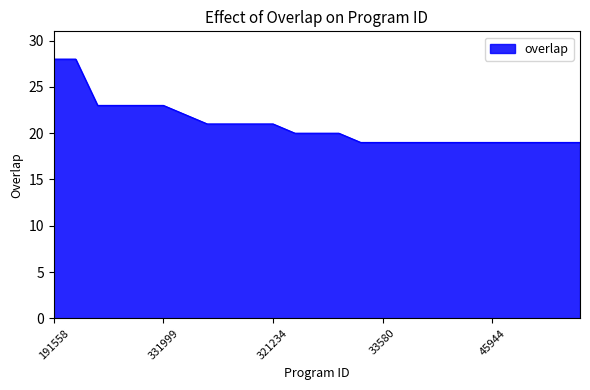

What is the smallest value displayed?

19